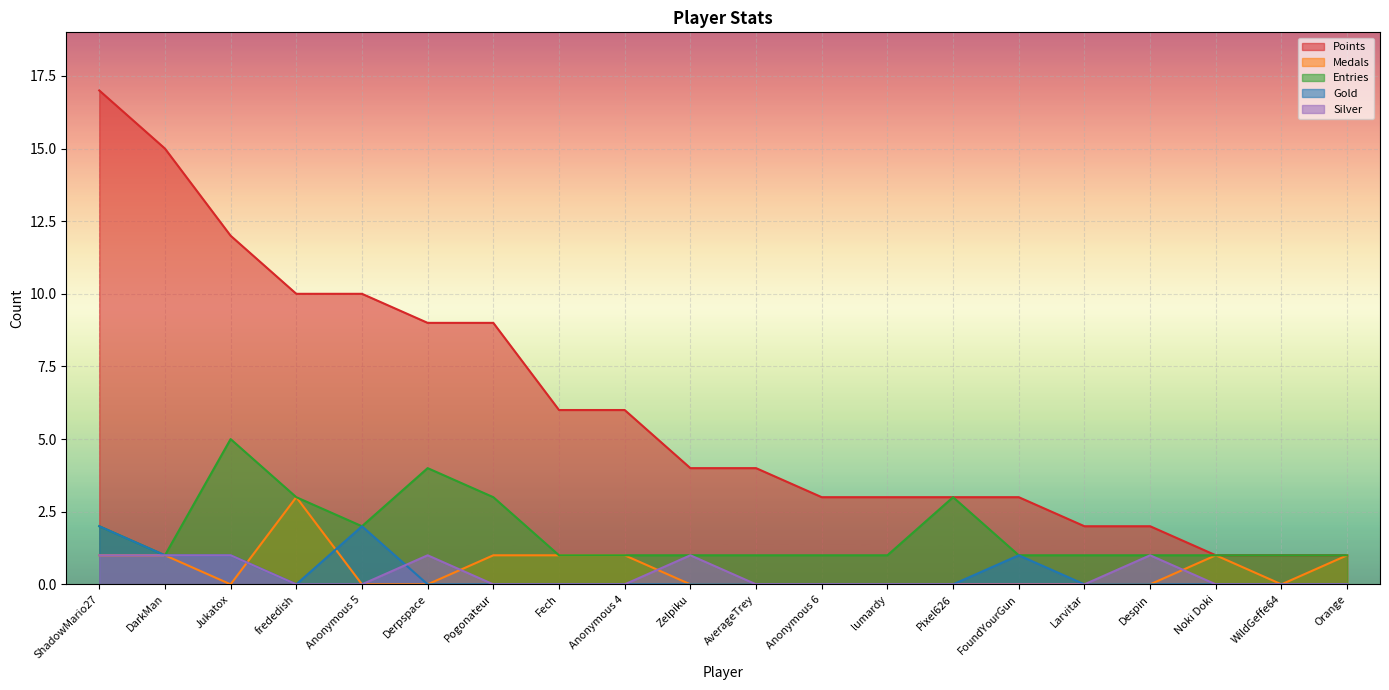

Reading left to right, transcribe all the data shown in this chart.

Points: ShadowMario27=17	DarkMan=15	Jukatox=12	frededish=10	Anonymous 5=10	Derpspace=9	Pogonateur=9	Fech=6	Anonymous 4=6	Zelpiku=4	AverageTrey=4	Anonymous 6=3	lumardy=3	Pixel626=3	FoundYourGun=3	Larvitar=2	Despin=2	Noki Doki=1	WildGeffe64=1	Orange=1
Medals: ShadowMario27=1	DarkMan=1	Jukatox=0	frededish=3	Anonymous 5=0	Derpspace=0	Pogonateur=1	Fech=1	Anonymous 4=1	Zelpiku=0	AverageTrey=0	Anonymous 6=0	lumardy=0	Pixel626=0	FoundYourGun=0	Larvitar=0	Despin=0	Noki Doki=1	WildGeffe64=0	Orange=1
Entries: ShadowMario27=2	DarkMan=1	Jukatox=5	frededish=3	Anonymous 5=2	Derpspace=4	Pogonateur=3	Fech=1	Anonymous 4=1	Zelpiku=1	AverageTrey=1	Anonymous 6=1	lumardy=1	Pixel626=3	FoundYourGun=1	Larvitar=1	Despin=1	Noki Doki=1	WildGeffe64=1	Orange=1
Gold: ShadowMario27=2	DarkMan=1	Jukatox=1	frededish=0	Anonymous 5=2	Derpspace=0	Pogonateur=0	Fech=0	Anonymous 4=0	Zelpiku=0	AverageTrey=0	Anonymous 6=0	lumardy=0	Pixel626=0	FoundYourGun=1	Larvitar=0	Despin=0	Noki Doki=0	WildGeffe64=0	Orange=0
Silver: ShadowMario27=1	DarkMan=1	Jukatox=1	frededish=0	Anonymous 5=0	Derpspace=1	Pogonateur=0	Fech=0	Anonymous 4=0	Zelpiku=1	AverageTrey=0	Anonymous 6=0	lumardy=0	Pixel626=0	FoundYourGun=0	Larvitar=0	Despin=1	Noki Doki=0	WildGeffe64=0	Orange=0